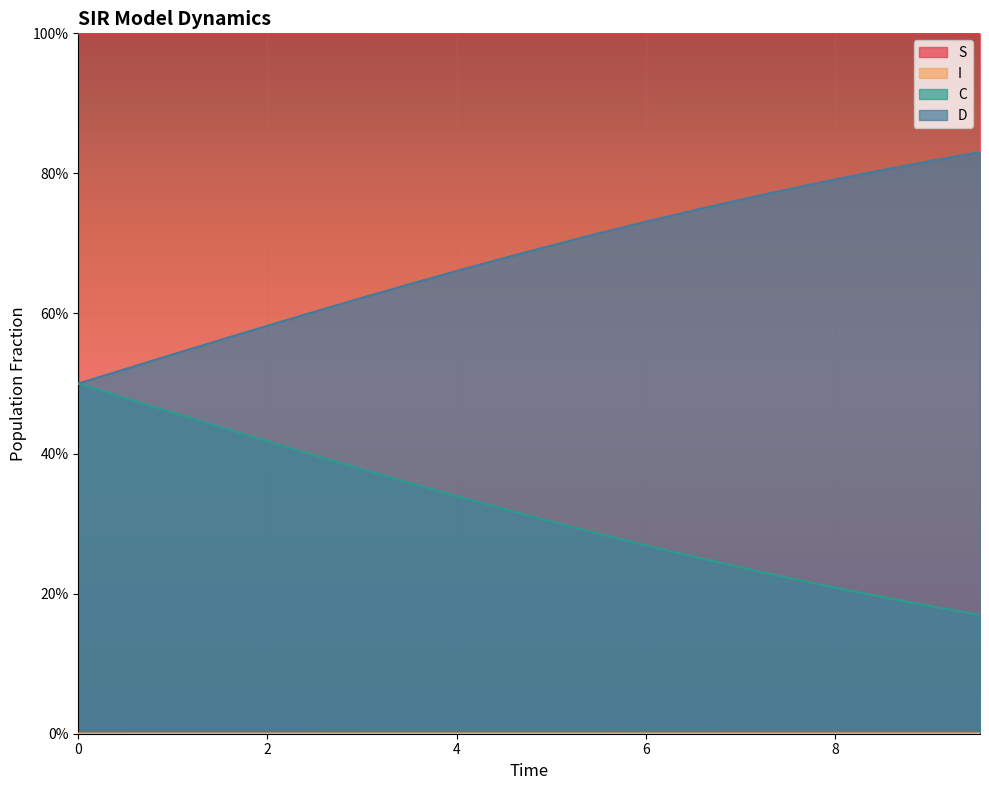

What position from the right is 6.020066889632107?

8